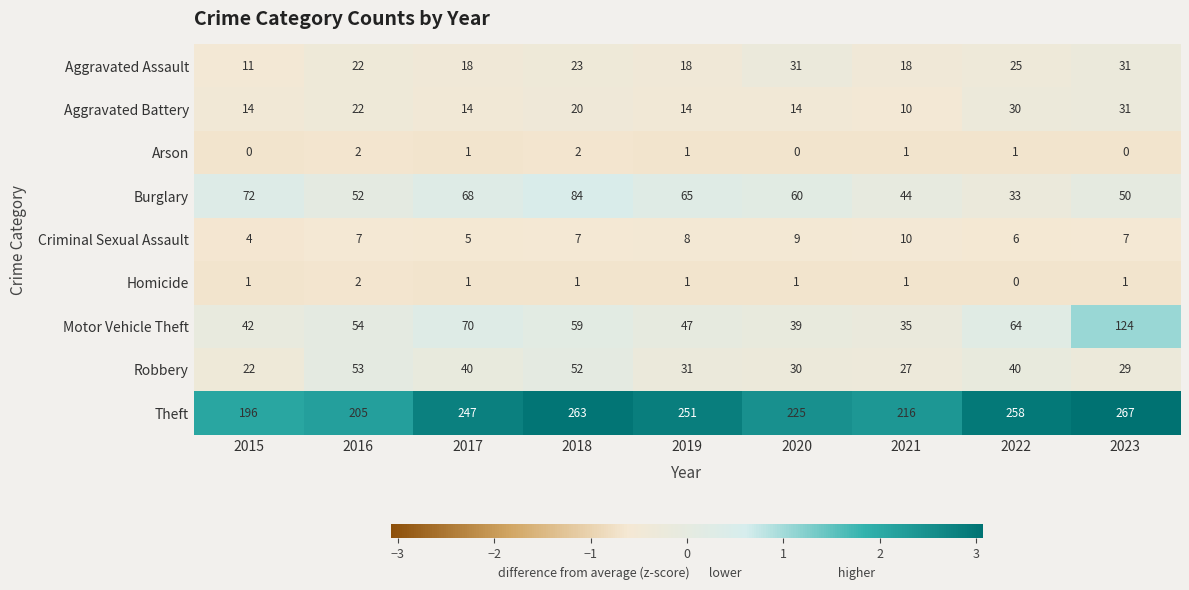

Is it true that Theft equals 58 at 2023?

False